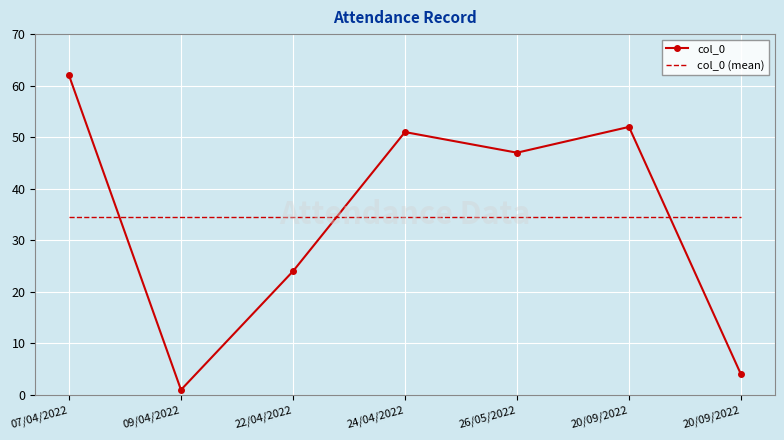

What are all the series names shown in the legend?

col_0, col_0 (mean)